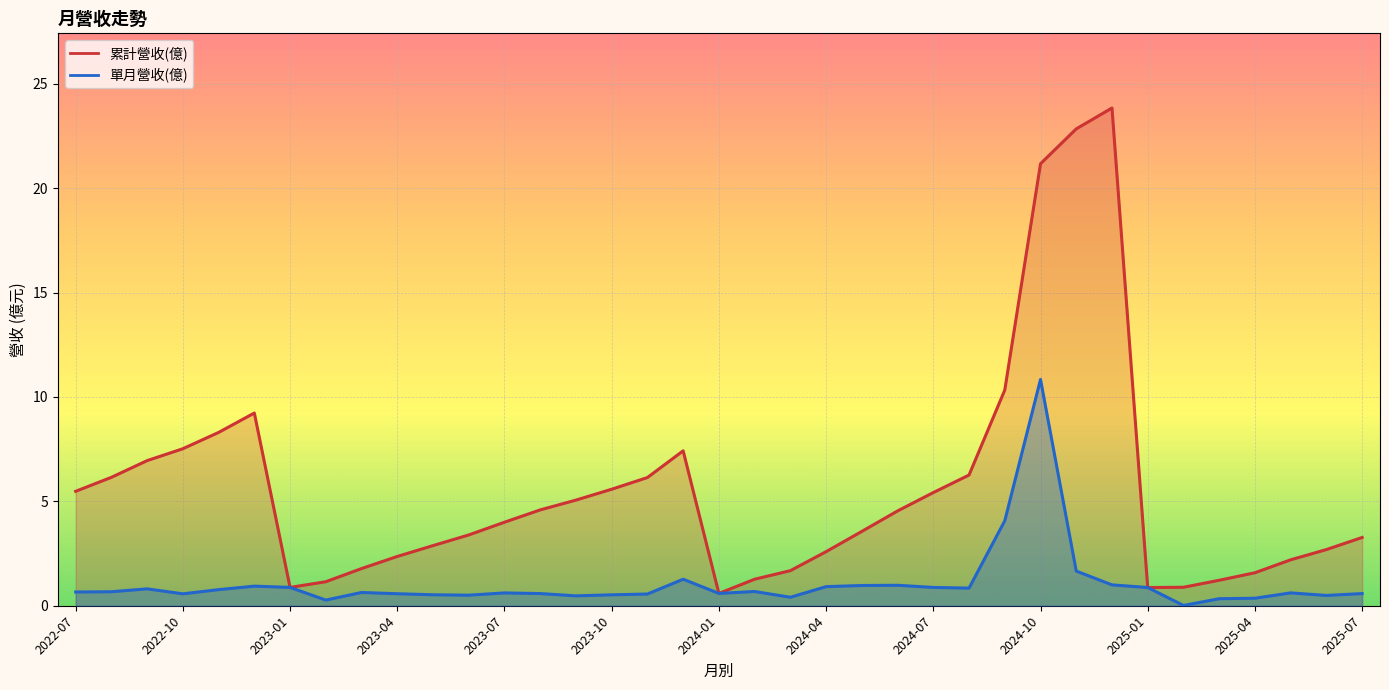

True or false: 單月營收(億) and 累計營收(億) cross at least once.

False